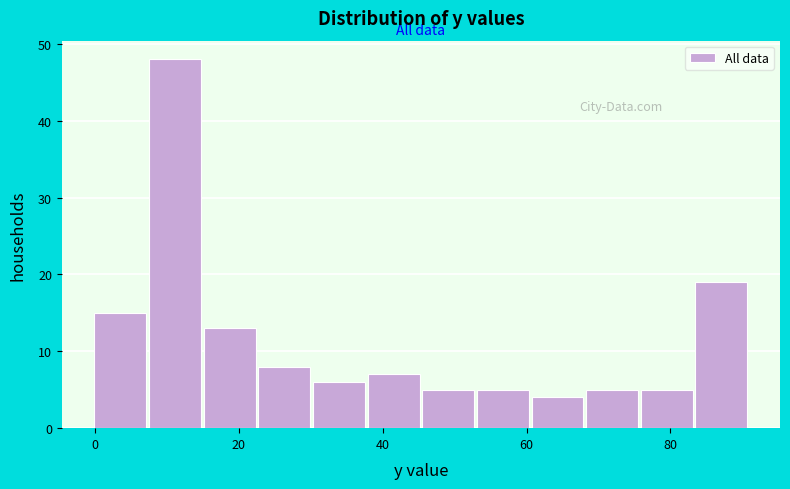

Around what value on the x-axis is the tallest bar? Give the approximate position of its centre, as read against the axis.

12